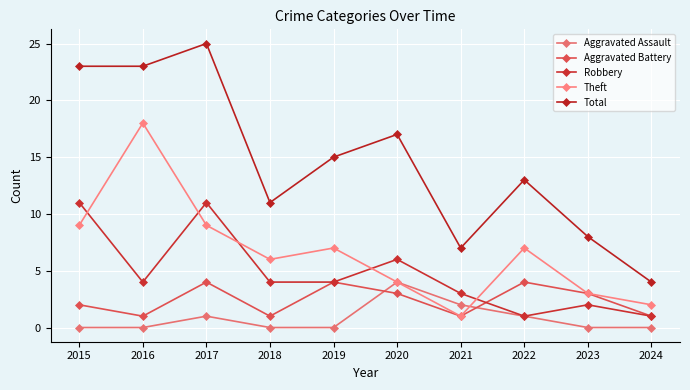

What is the value of the Aggravated Battery point at the 4th from the left?

1